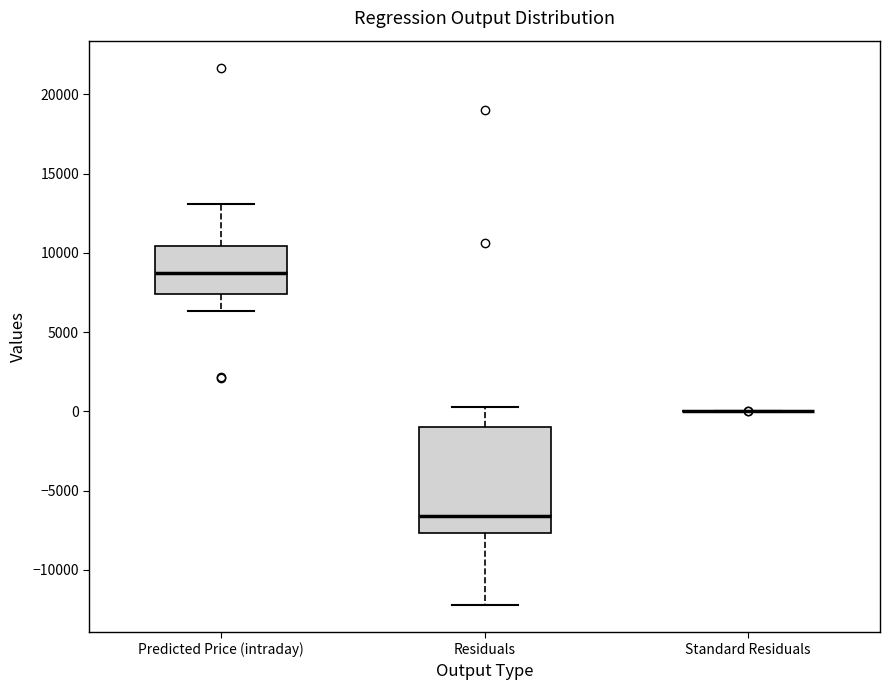

Reading left to right, read every box against the y-axis: the position of its median line, the range the box covers, and the ends of its whiskers. The values are not printed on the chart, so give them approximately, as read against the axis.

Predicted Price (intraday): median 8500, box 7500 to 10500, whiskers 6500 to 13000
Residuals: median -6500, box -7500 to -1000, whiskers -12000 to 0
Standard Residuals: box collapsed to a line at 0, whiskers 0 to 0